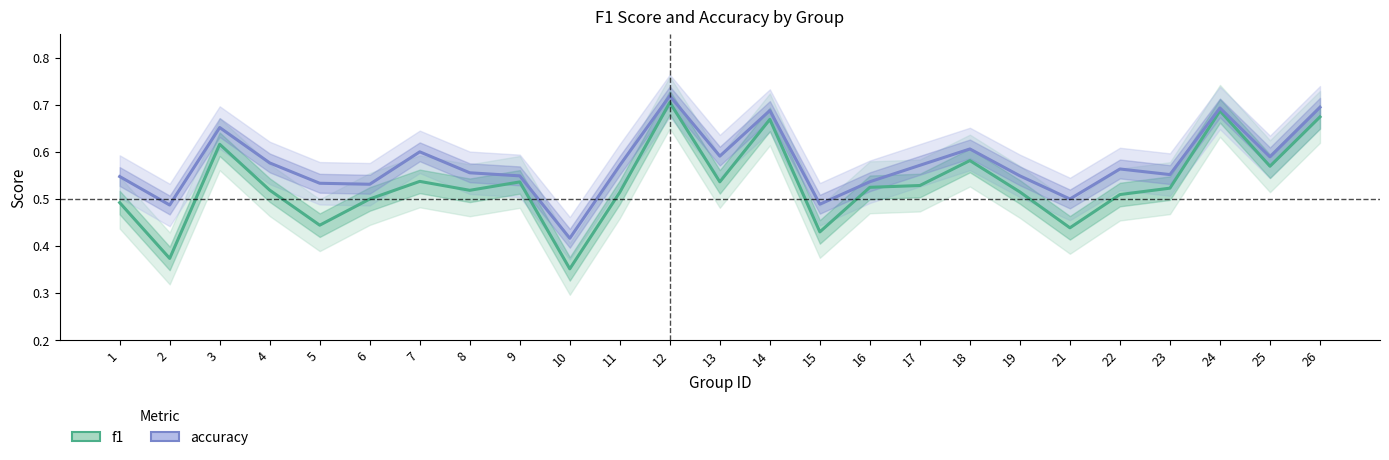

Which series has the largest total across all categories?

accuracy